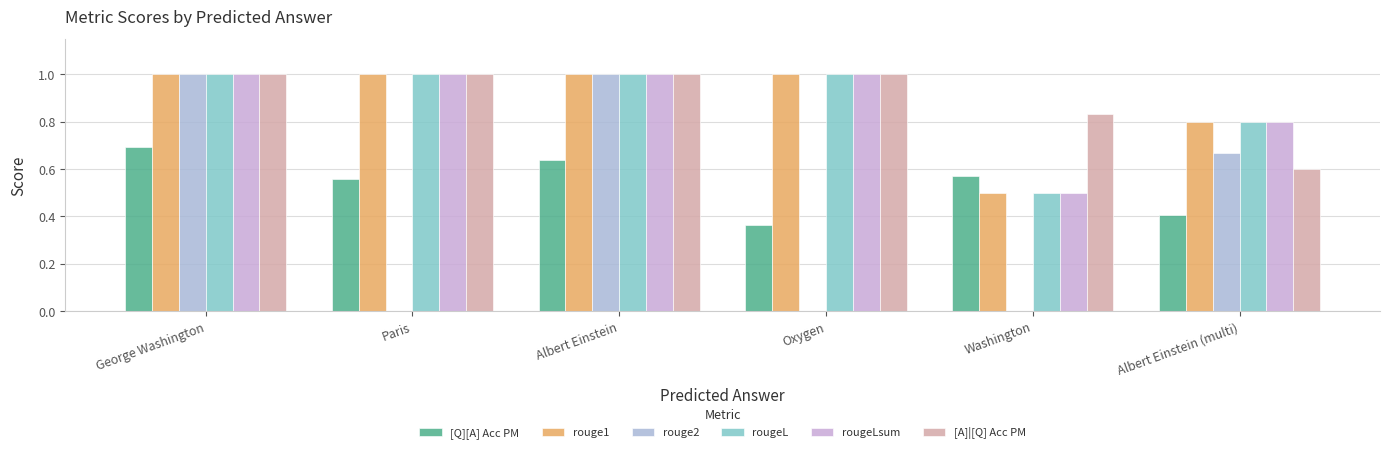

Which label corresponds to the smallest value in the chart?

Paris